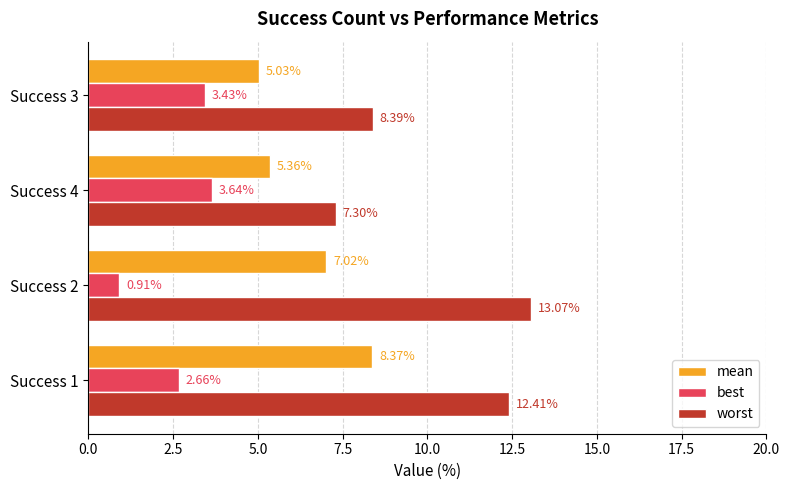

What is the minimum value for worst?

7.3